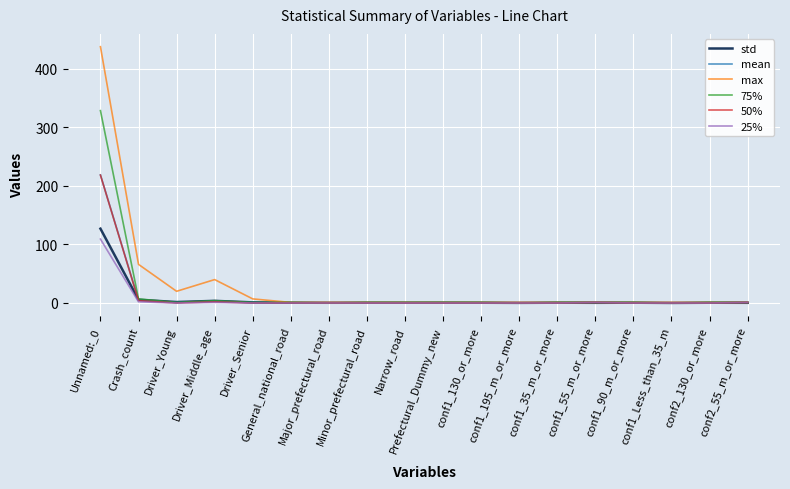

Is it true that std equals 0.1 at conf1_Less_than_35_m?

True